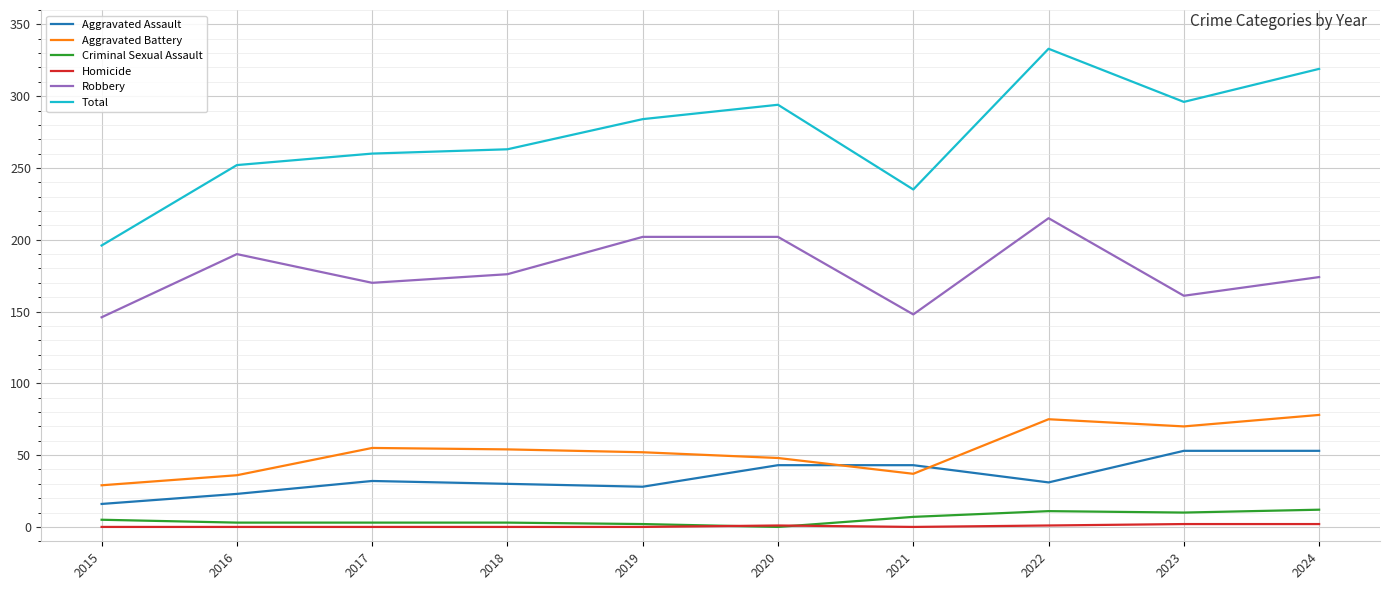

What are all the series names shown in the legend?

Aggravated Assault, Aggravated Battery, Criminal Sexual Assault, Homicide, Robbery, Total